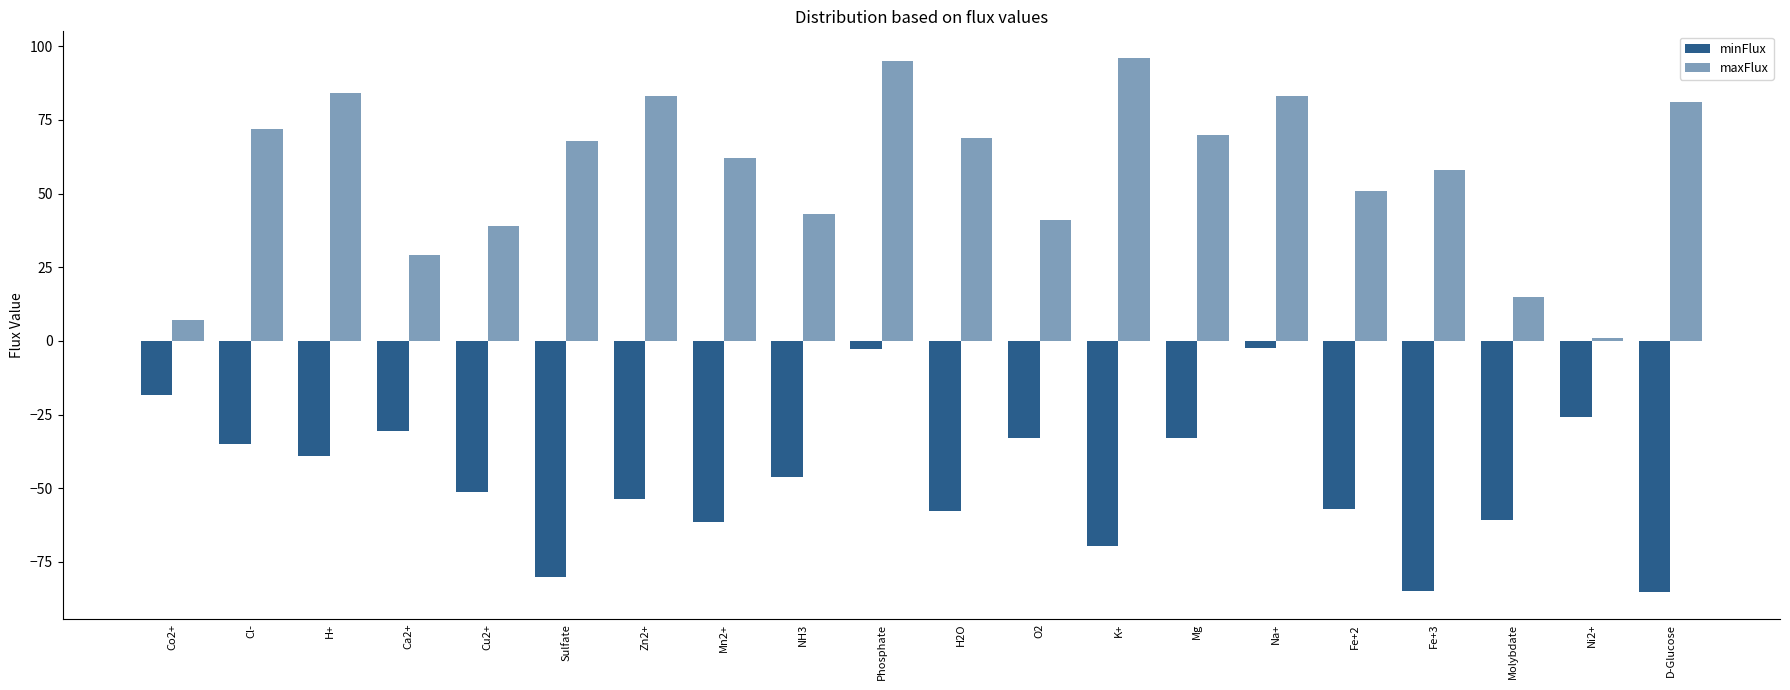

The minFlux series shows -2.3 at Na+. True or false?

True